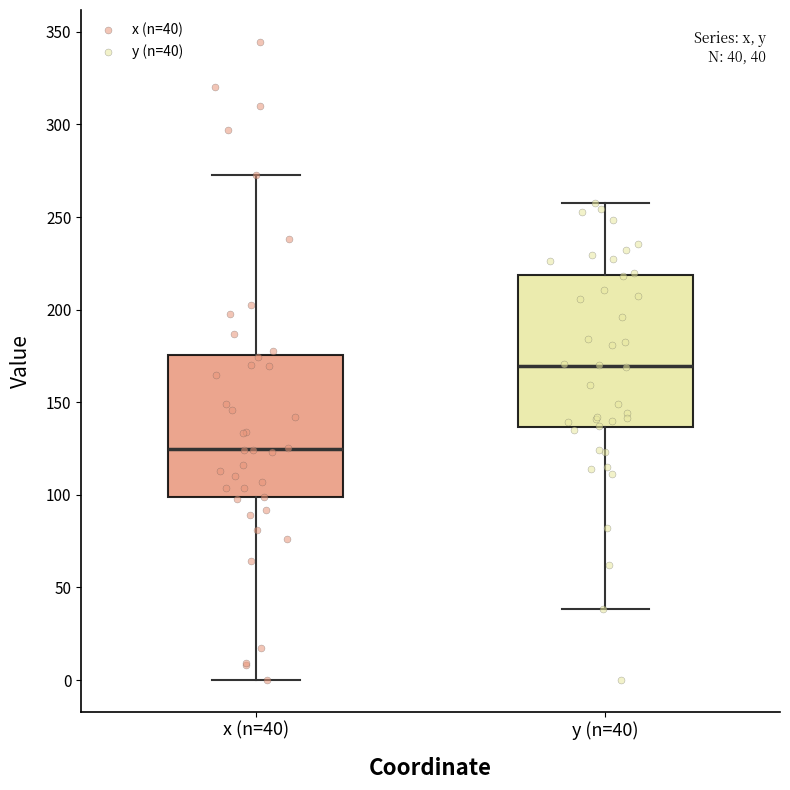

Which box is the tallest, from its lower edge to its upper edge?

y (n=40)